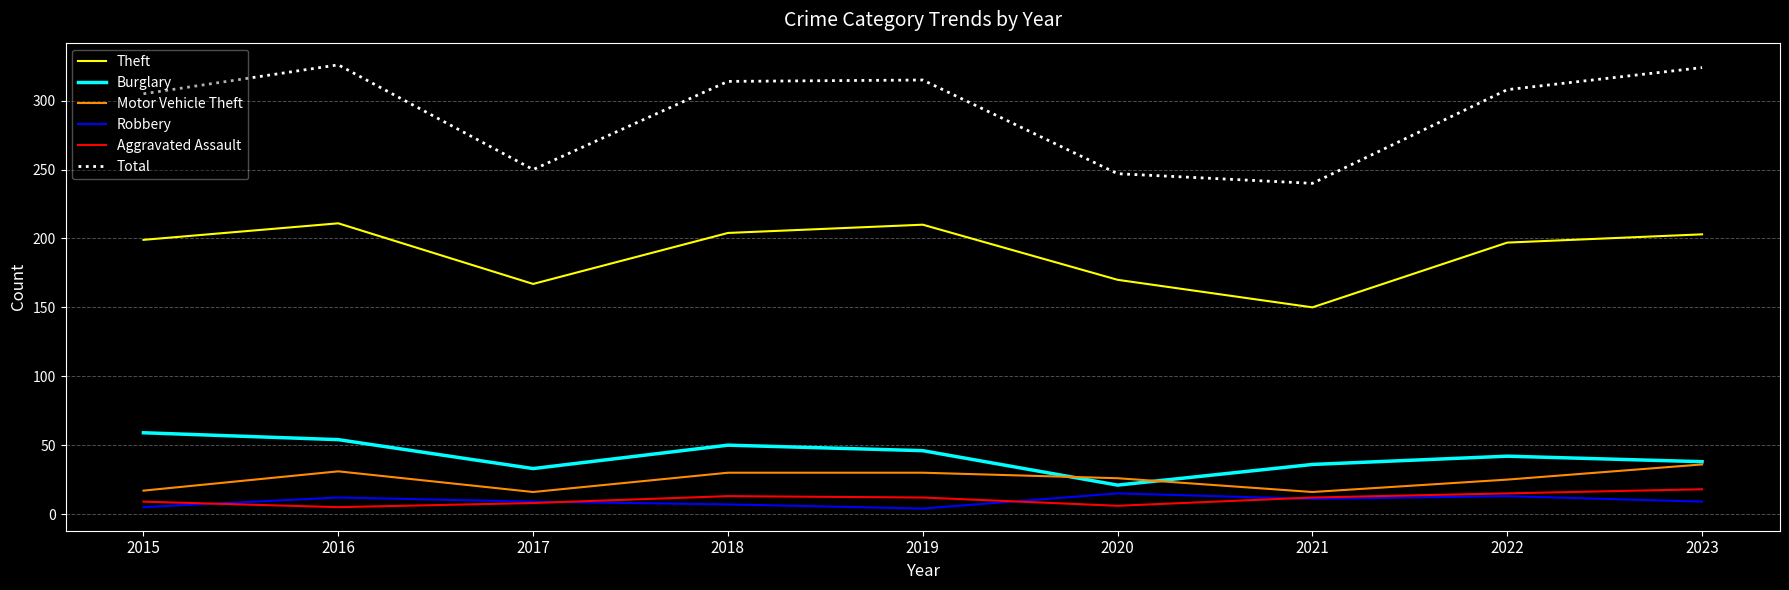

At which label is Total closest to 283?

2015